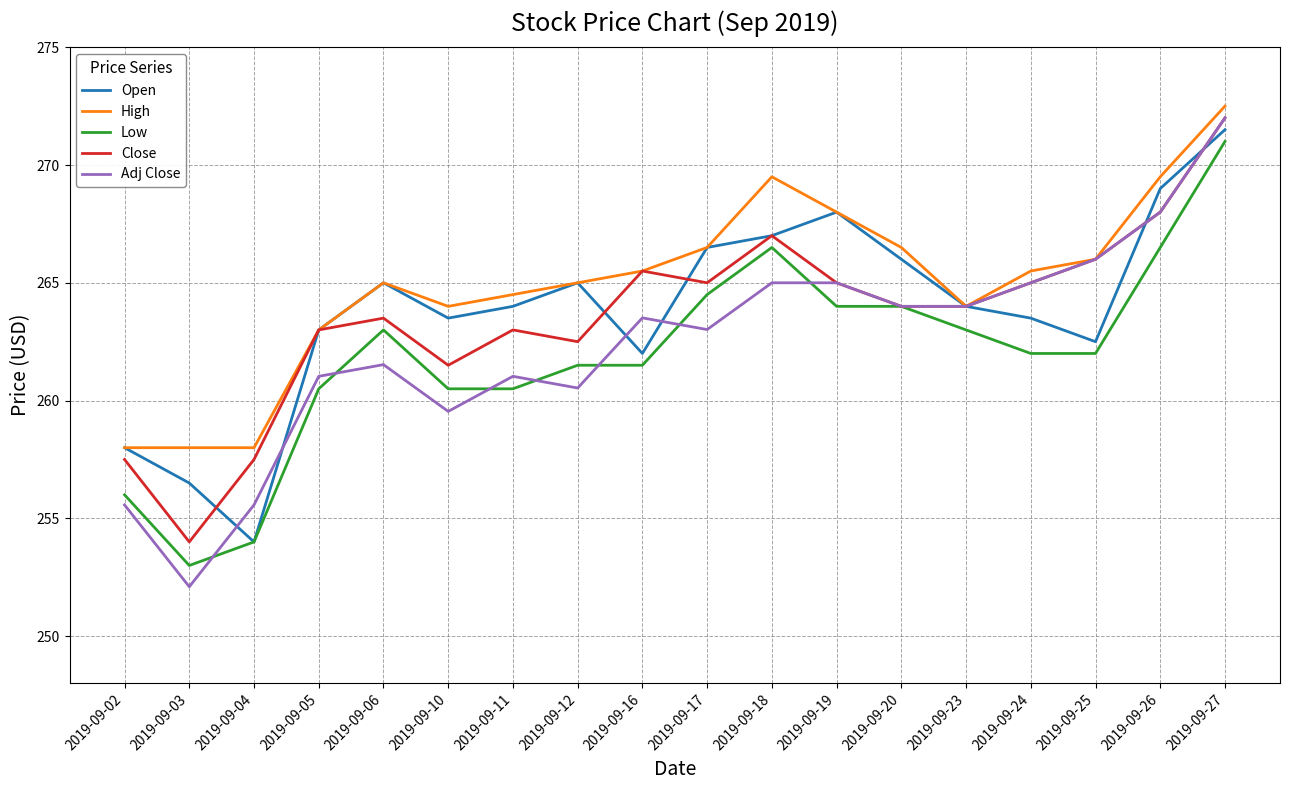

At which category is the sum across all series the highest?

2019-09-27